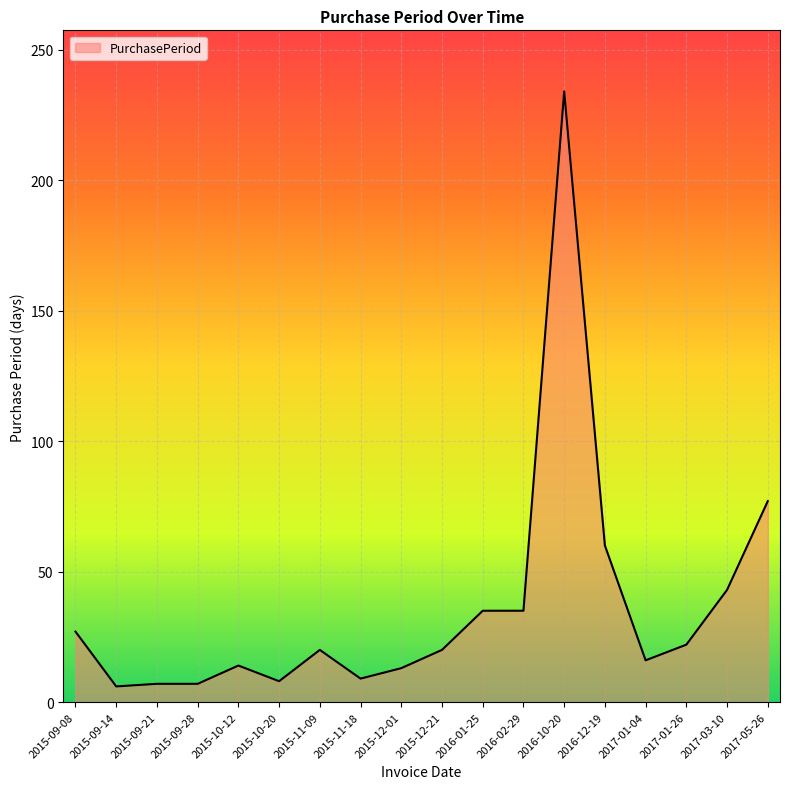

Which category has the highest value across all series?

2016-10-20